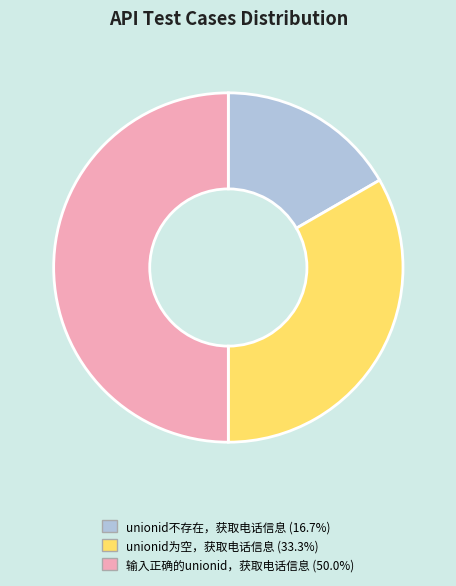

What is the smallest slice in the pie chart?

unionid不存在，获取电话信息